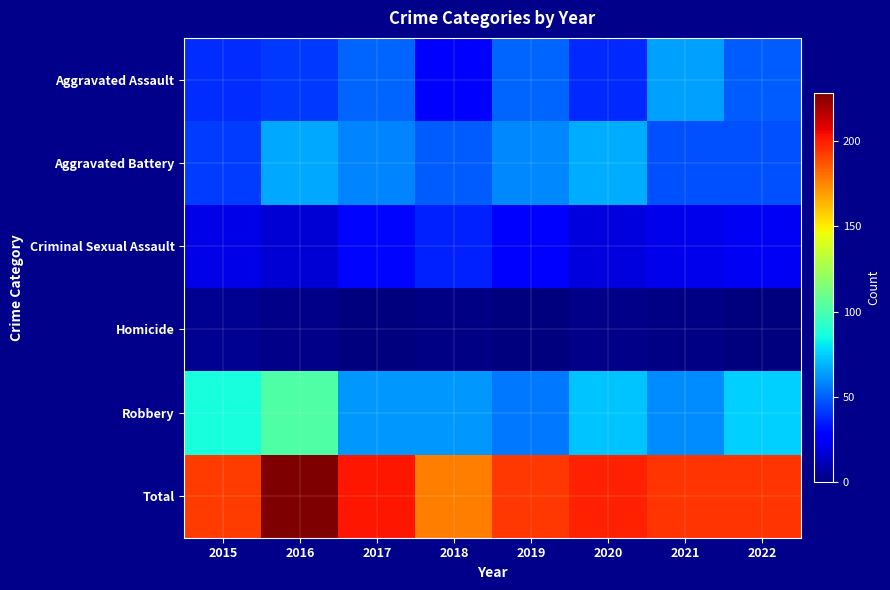

At how many categories does at least one series exceed 31?

8